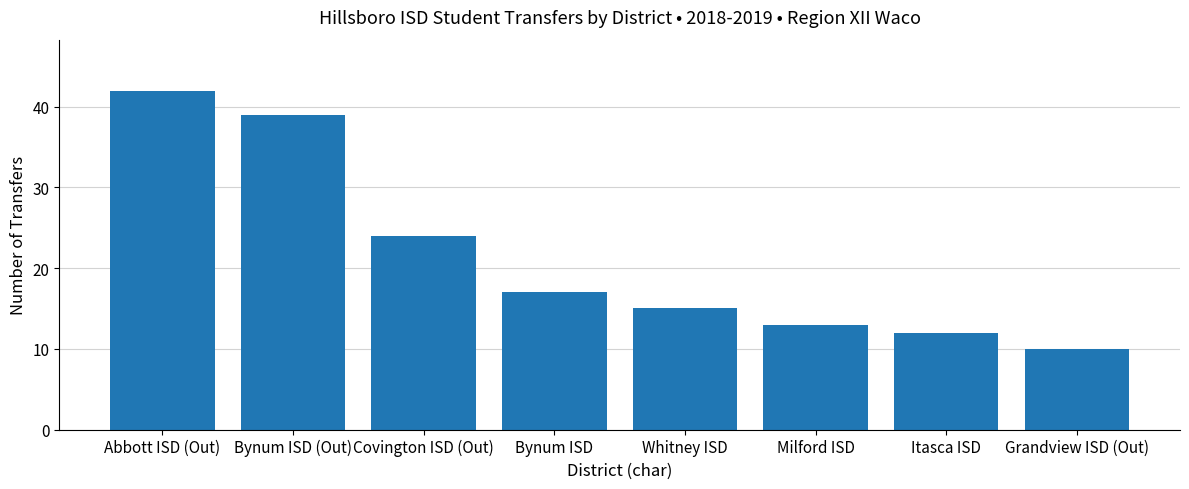

What is the difference between the values at Itasca ISD and Bynum ISD?

5